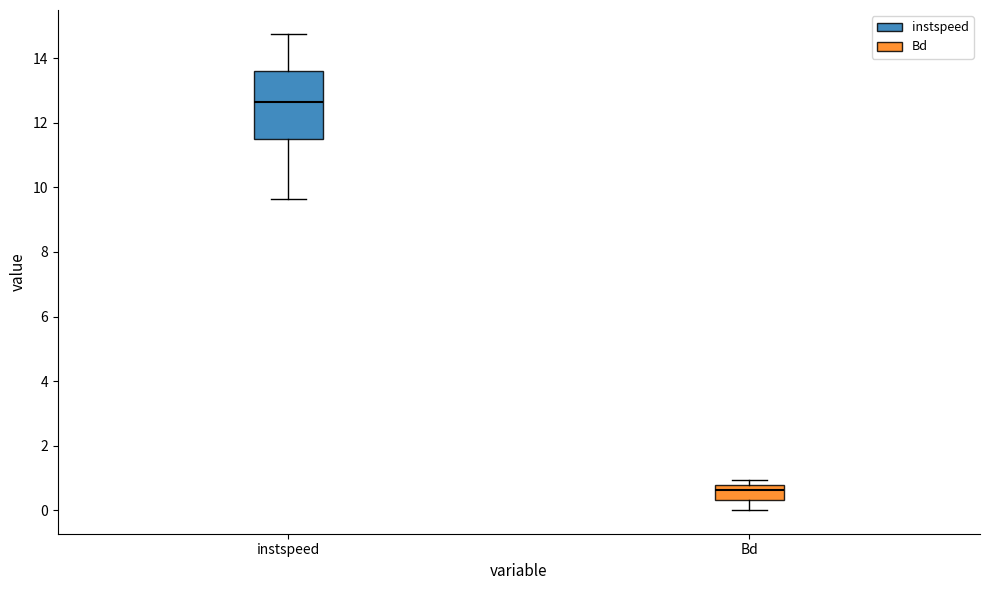

Which box's median line is the lowest?

Bd